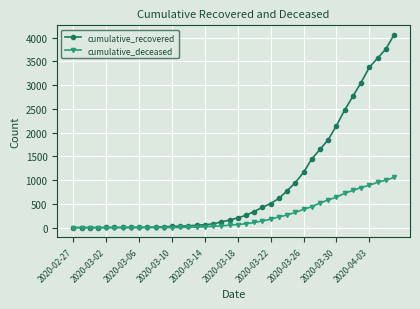

What is the difference between the second highest and minimum values in the cumulative_recovered series?

3753